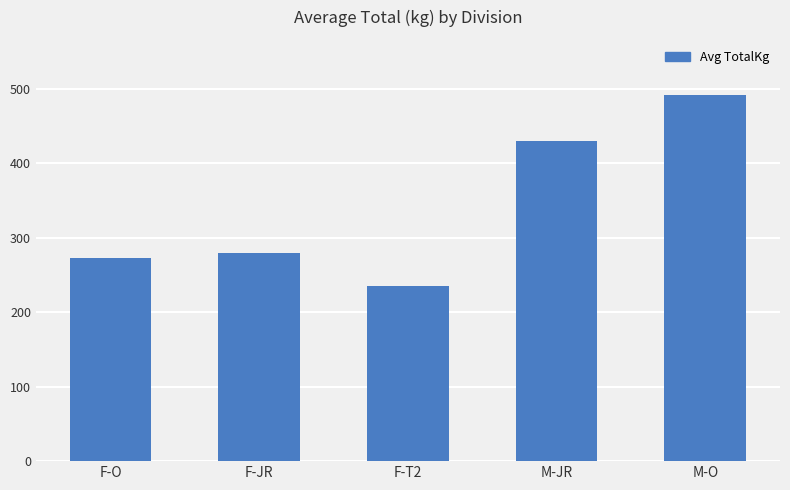

The chart shows a value of 280.0 at F-JR. True or false?

True